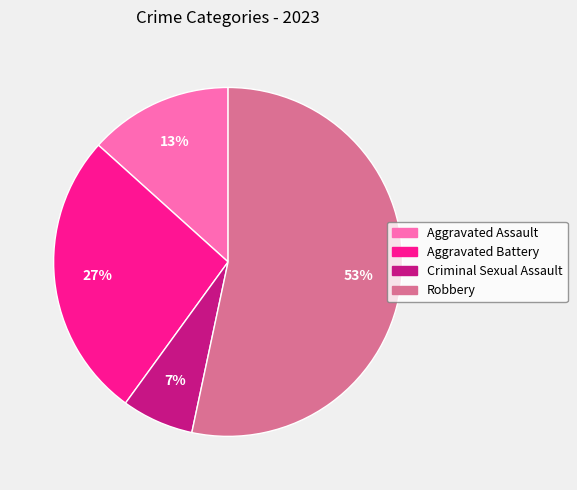

Rank the categories by value from highest to lowest.

Robbery, Aggravated Battery, Aggravated Assault, Criminal Sexual Assault